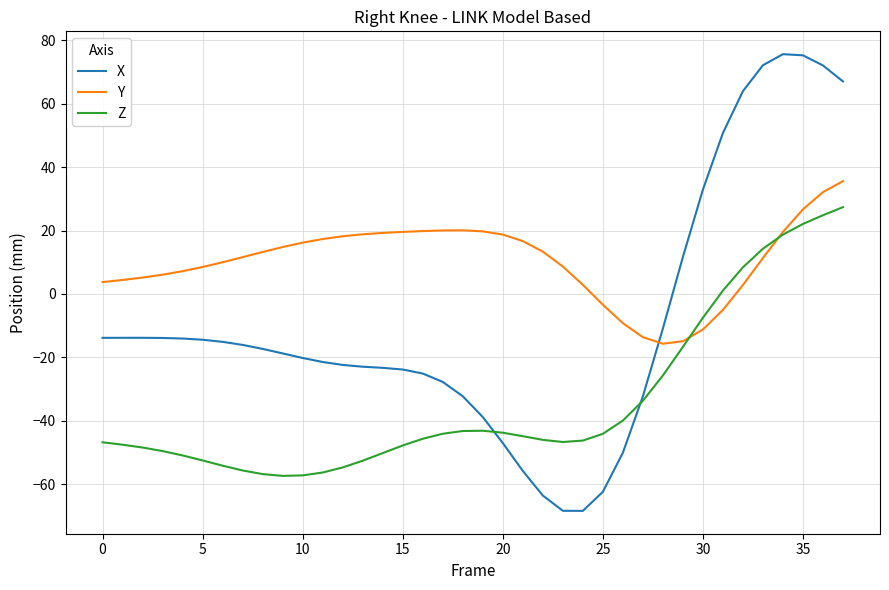

What is the minimum value for Y?

-15.7